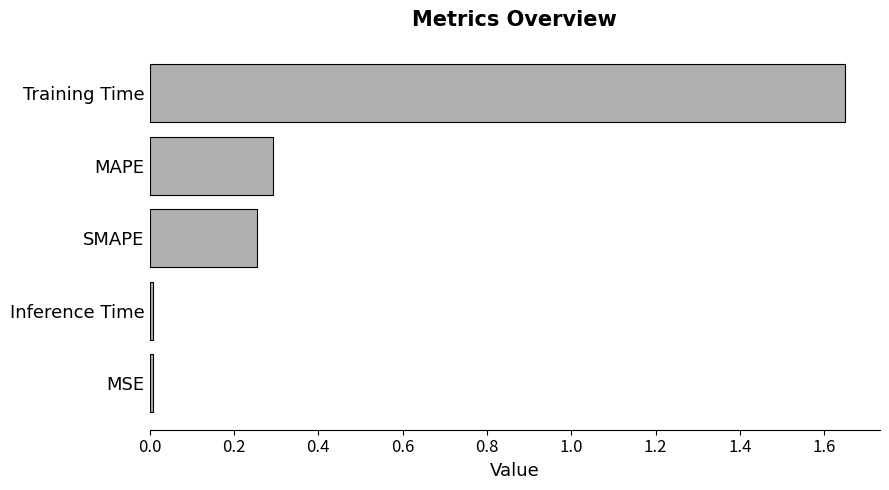

Which label corresponds to the largest value in the chart?

Training Time